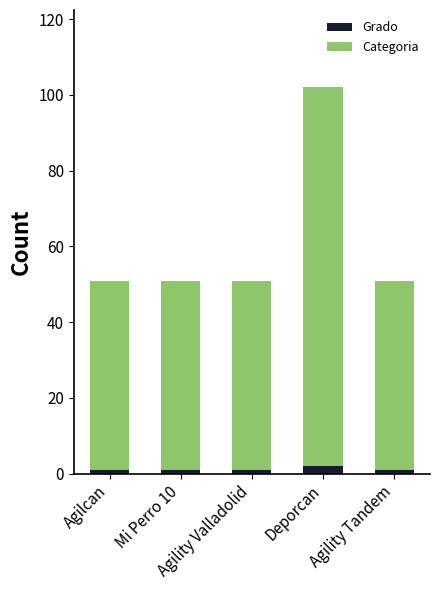

What is the sum of all Grado values?

6